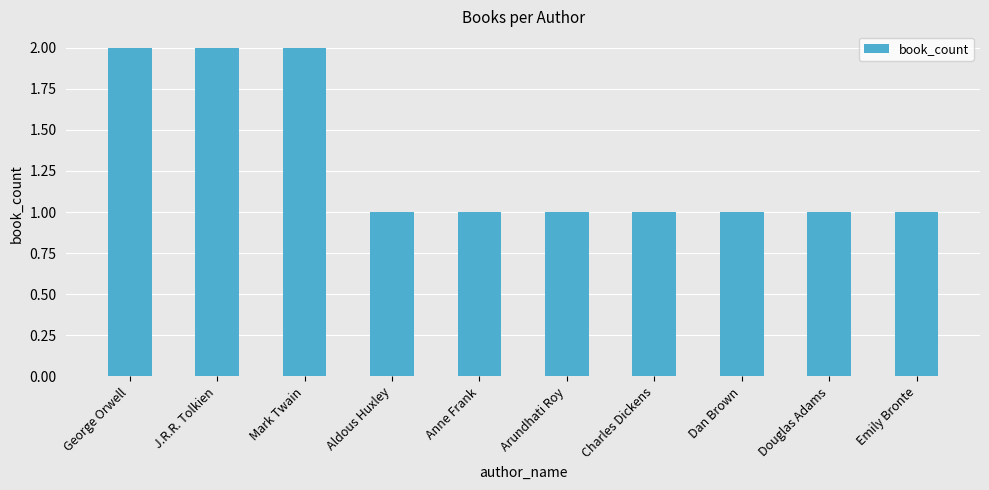

Does the chart contain any negative values?

No